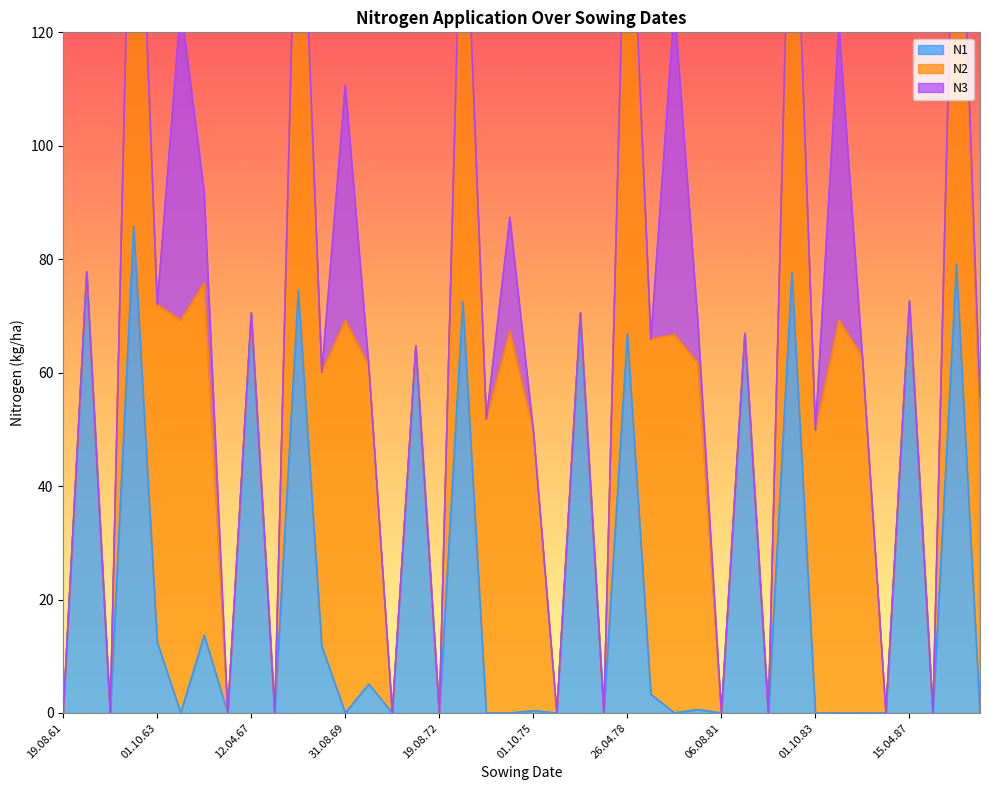

Reading right to left, what are all the values shown in this chart?

N1: 01.10.88=0.0	19.04.88=79.1	19.08.87=0.0	15.04.87=72.6	08.08.86=0.0	01.10.85=0.0	16.08.84=0.0	01.10.83=0.0	20.04.83=77.7	12.08.82=0.0	05.04.82=66.9	06.08.81=0.0	01.10.80=0.6	16.08.79=0.0	09.10.78=3.3	26.04.78=66.9	19.08.77=0.0	15.04.77=70.5	08.08.76=0.0	01.10.75=0.4	23.08.74=0.0	03.10.73=0.0	29.04.73=72.5	19.08.72=0.0	19.03.72=64.7	18.08.71=0.0	11.10.70=5.1	31.08.69=0.0	05.10.68=11.8	05.04.68=74.5	19.08.67=0.0	12.04.67=70.5	11.08.66=0.0	01.10.65=13.7	16.08.64=0.0	01.10.63=12.5	10.04.63=85.8	19.08.62=0.0	15.04.62=77.8	19.08.61=0.0
N2: 01.10.88=50.5	19.04.88=90.9	19.08.87=0.0	15.04.87=0.0	08.08.86=0.0	01.10.85=62.8	16.08.84=69.2	01.10.83=49.9	20.04.83=88.0	12.08.82=0.0	05.04.82=0.0	06.08.81=0.0	01.10.80=61.1	16.08.79=66.7	09.10.78=62.6	26.04.78=94.8	19.08.77=0.0	15.04.77=0.0	08.08.76=0.0	01.10.75=49.5	23.08.74=67.3	03.10.73=51.8	29.04.73=85.1	19.08.72=0.0	19.03.72=0.0	18.08.71=0.0	11.10.70=56.2	31.08.69=69.2	05.10.68=48.3	05.04.68=91.6	19.08.67=0.0	12.04.67=0.0	11.08.66=0.0	01.10.65=62.1	16.08.64=69.2	01.10.63=59.5	10.04.63=93.1	19.08.62=0.0	15.04.62=0.0	19.08.61=0.0
N3: 01.10.88=5.4	19.04.88=0.0	19.08.87=0.0	15.04.87=0.0	08.08.86=0.0	01.10.85=0.0	16.08.84=52.3	01.10.83=0.0	20.04.83=0.0	12.08.82=0.0	05.04.82=0.0	06.08.81=0.0	01.10.80=7.3	16.08.79=57.9	09.10.78=0.0	26.04.78=0.0	19.08.77=0.0	15.04.77=0.0	08.08.76=0.0	01.10.75=0.0	23.08.74=20.1	03.10.73=0.0	29.04.73=0.0	19.08.72=0.0	19.03.72=0.0	18.08.71=0.0	11.10.70=0.0	31.08.69=41.5	05.10.68=0.0	05.04.68=0.0	19.08.67=0.0	12.04.67=0.0	11.08.66=0.0	01.10.65=16.0	16.08.64=55.5	01.10.63=0.0	10.04.63=0.0	19.08.62=0.0	15.04.62=0.0	19.08.61=0.0